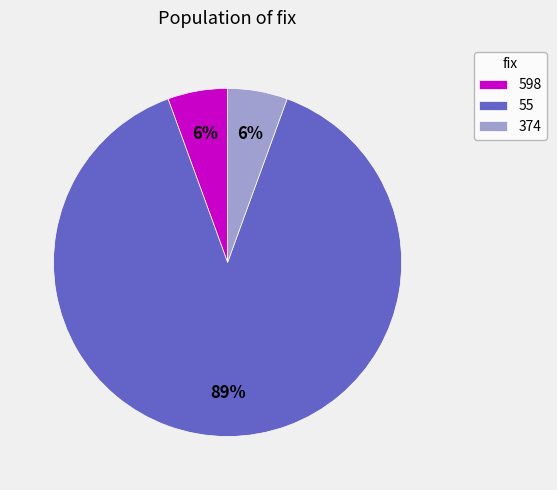

Which category accounts for the majority?

55